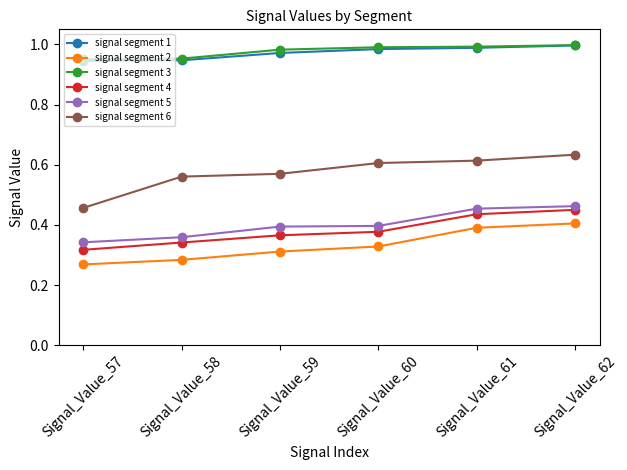

True or false: signal segment 6 and signal segment 4 cross at least once.

False